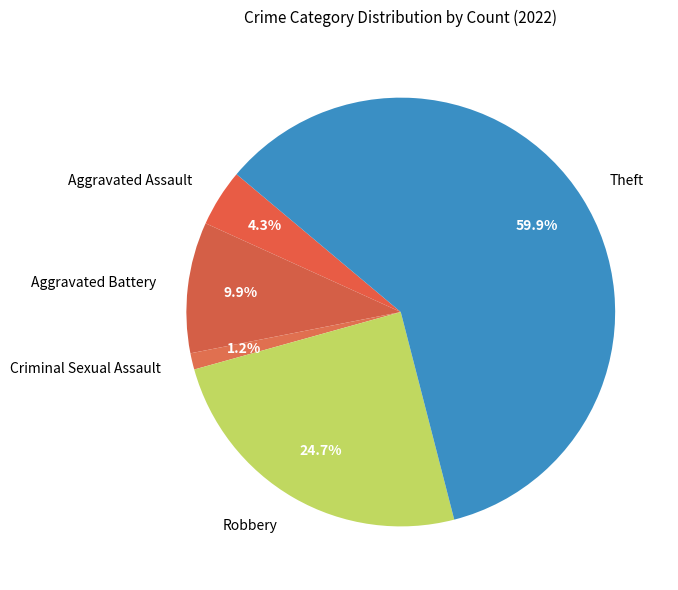

Does Criminal Sexual Assault account for over 50% of the chart?

No